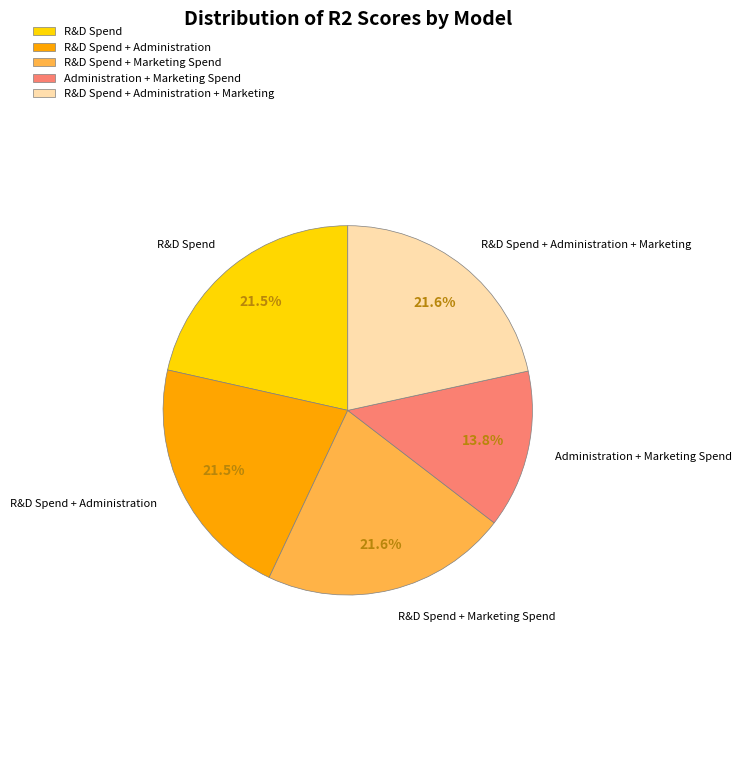

Is it true that R&D Spend + Administration is 22% of the pie?

True